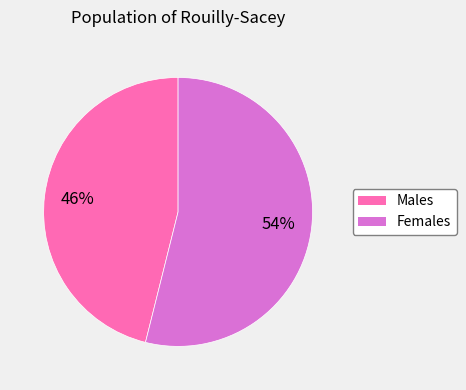

To the nearest percent, what is the average slice percentage?

50%